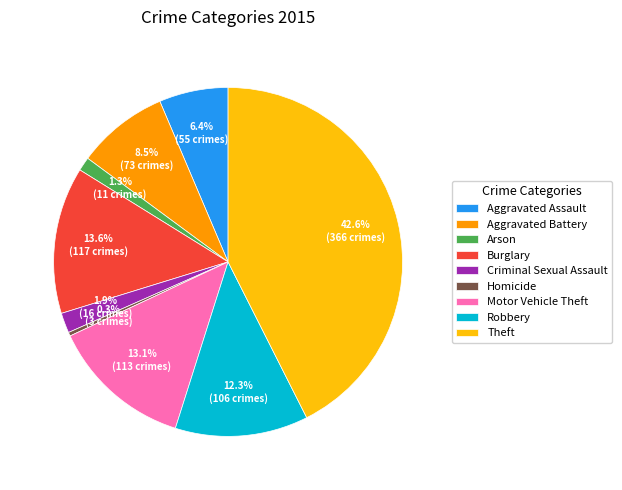

To the nearest percent, what is the difference between the largest and smallest slice percentages?

42%